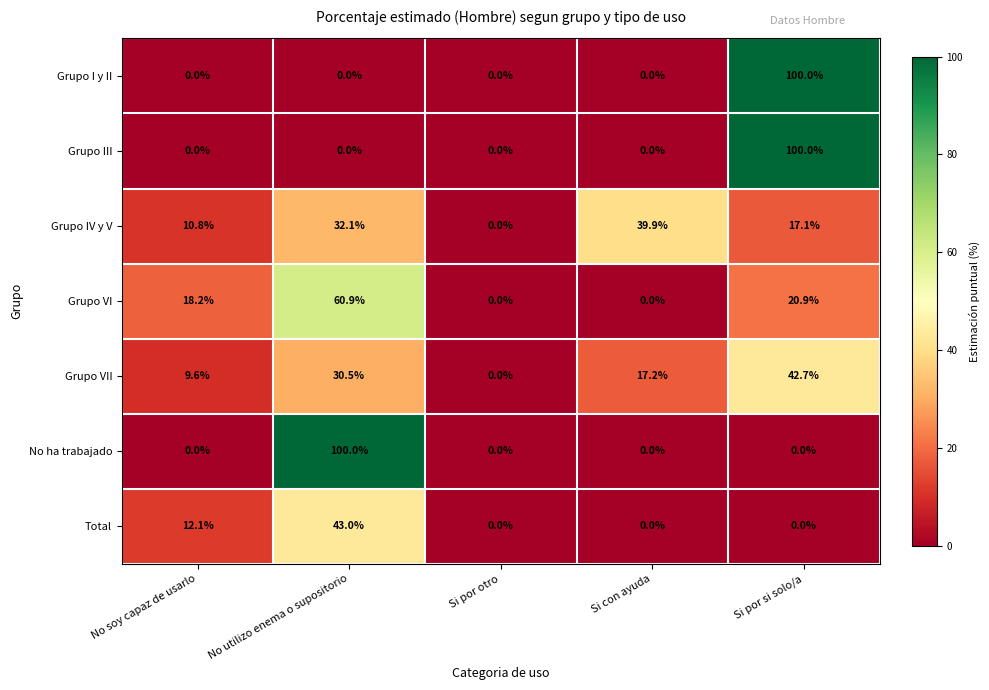

Count the number of categories in the chart.

5